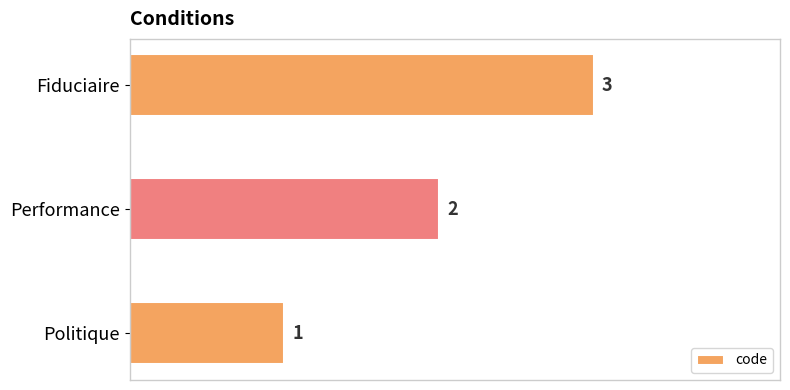

Is it true that the value at Performance is 0?

False